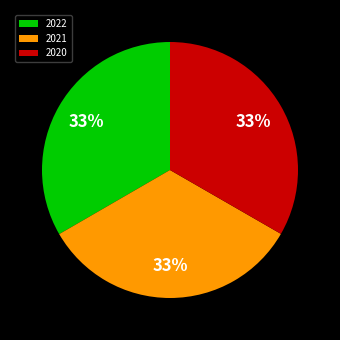

Does 2020 account for over 50% of the chart?

No